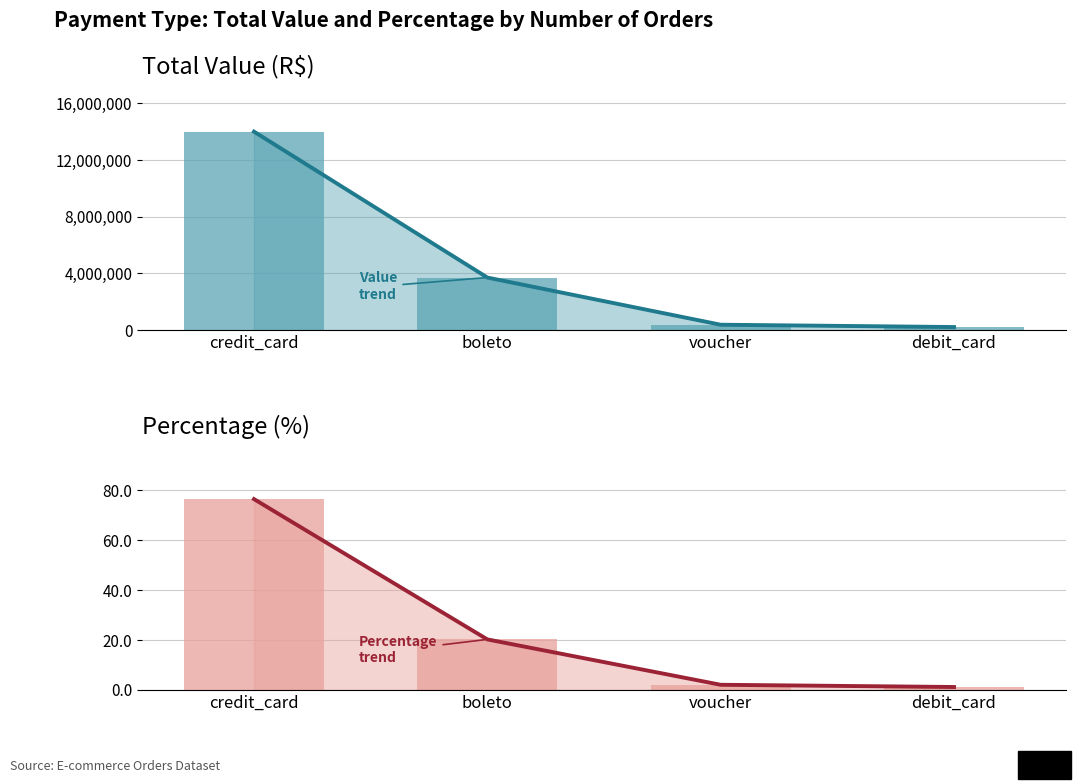

At credit_card, list the series in order from largest to smallest.

Total Value trend, Total Value (R$), Percentage trend, Percentage (%)